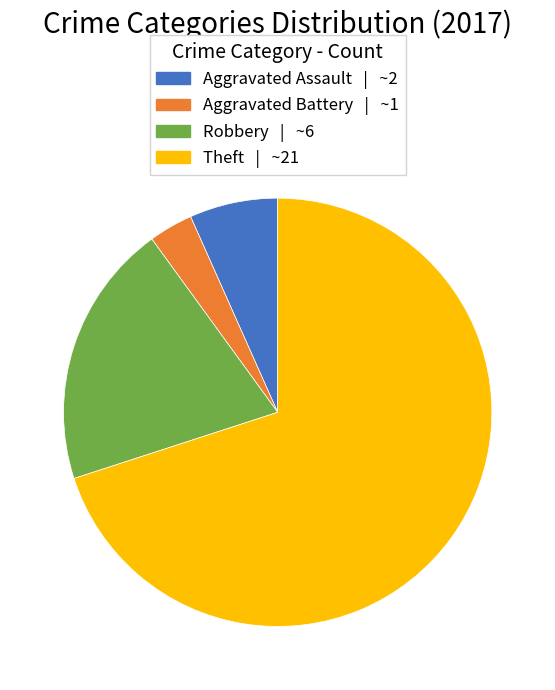

Which category accounts for the majority?

Theft